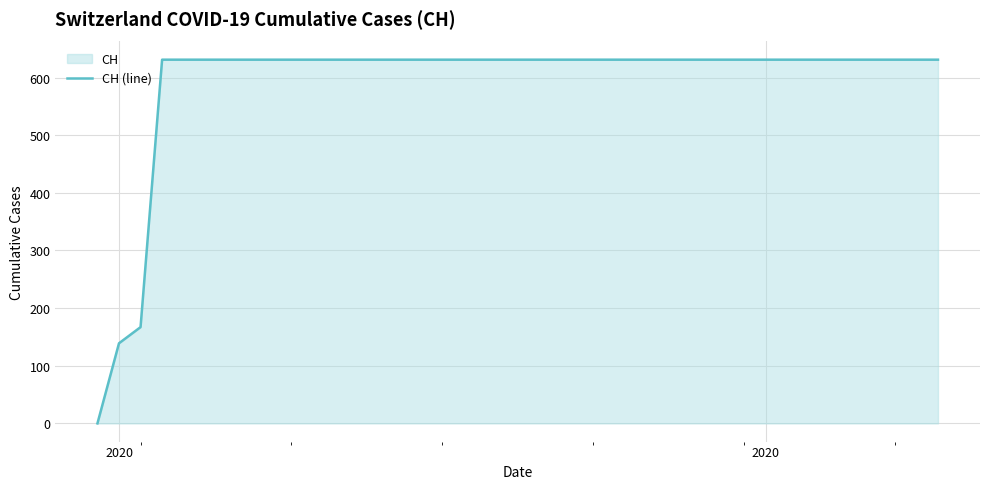

What is the value of the 32nd point from the left?

631